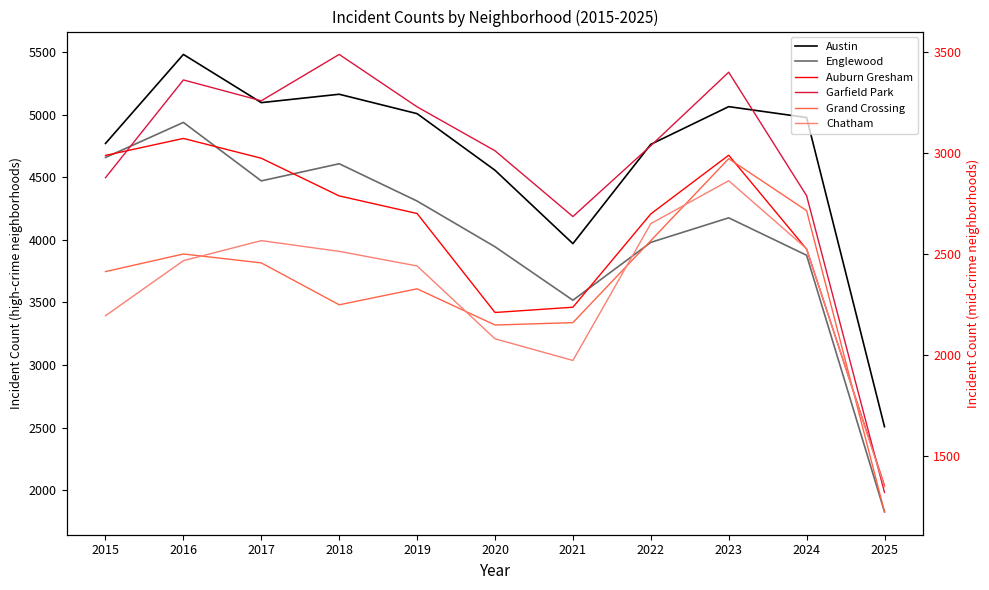

What is the value of the Garfield Park point at the 2nd from the left?

3360